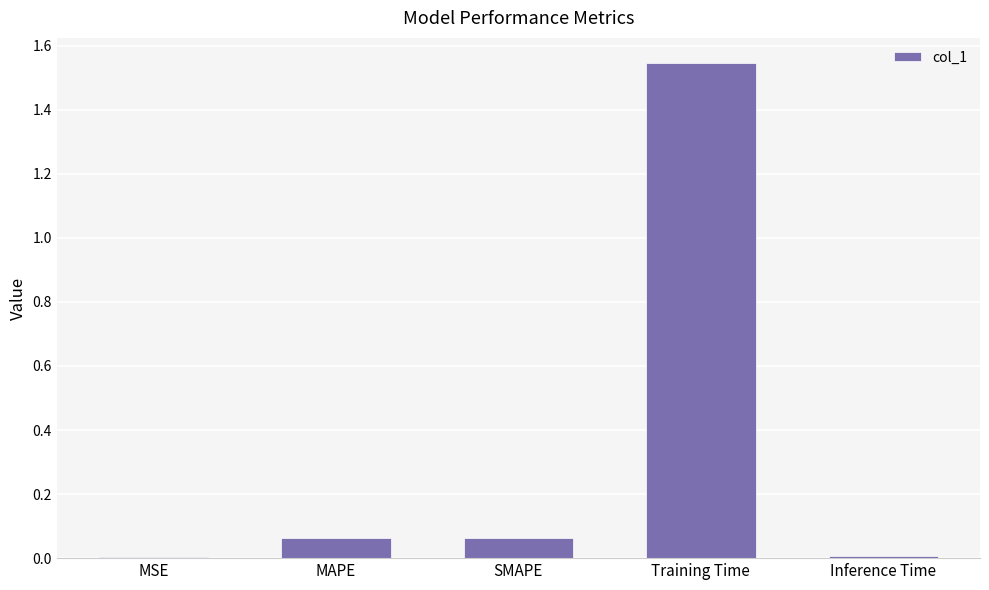

Between Inference Time and SMAPE, which is larger?

SMAPE